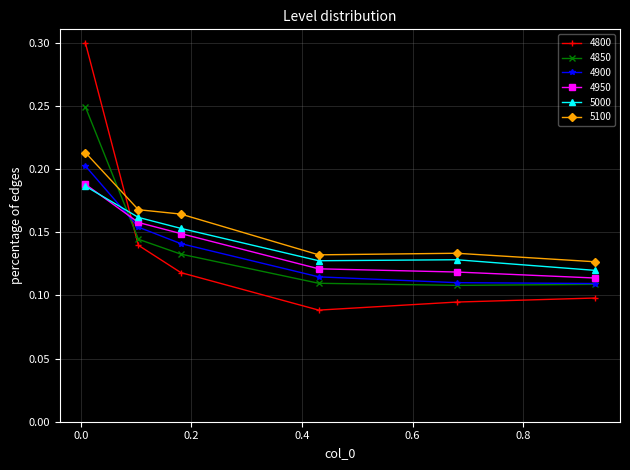

How many lines are shown in the chart?

6